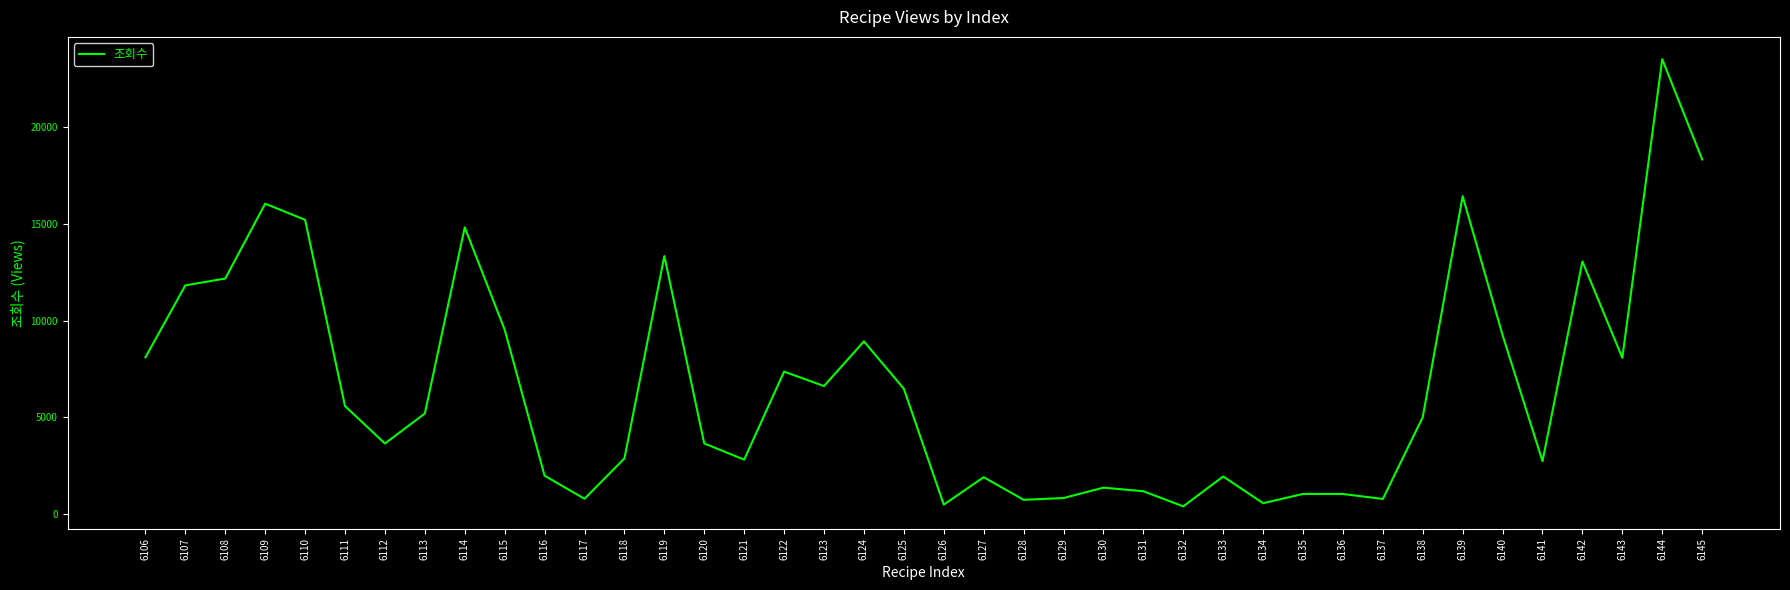

What is the difference between the values at 6141 and 6118?

144